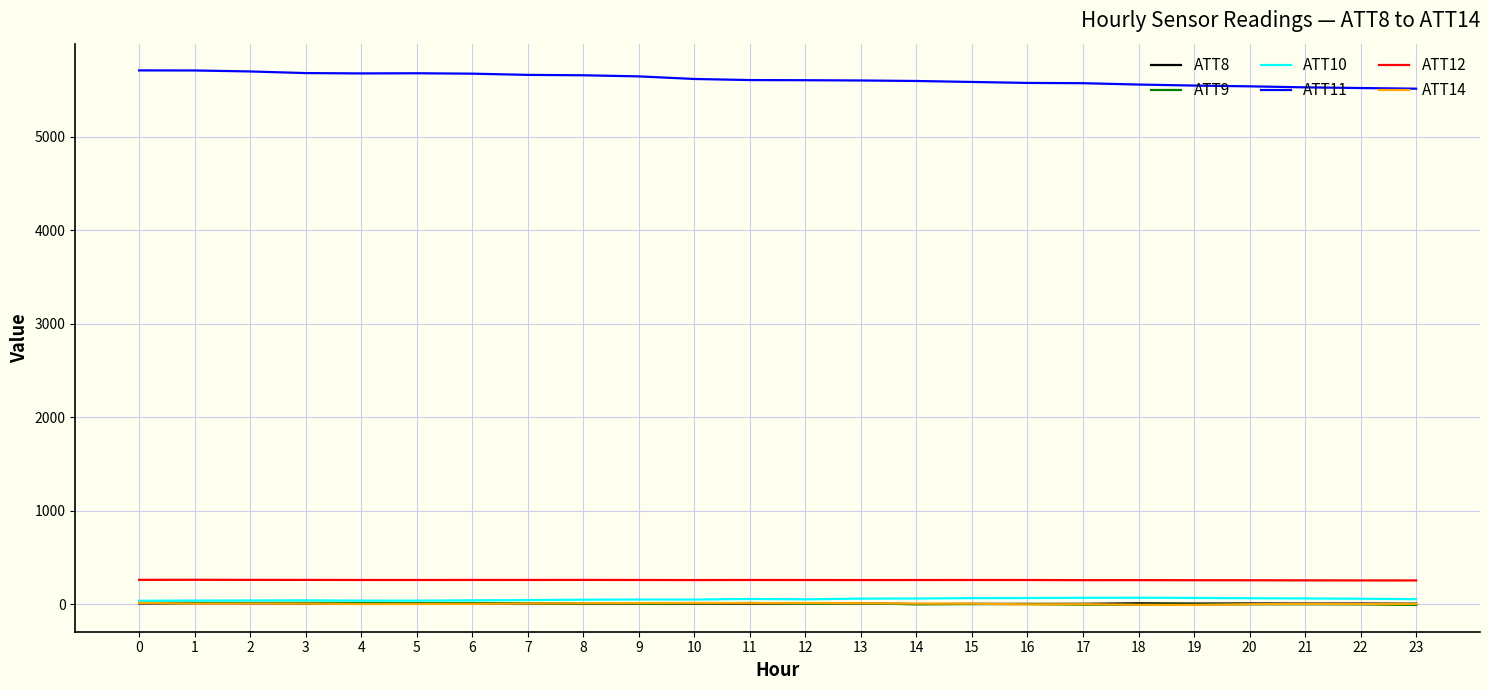

How many lines are shown in the chart?

6